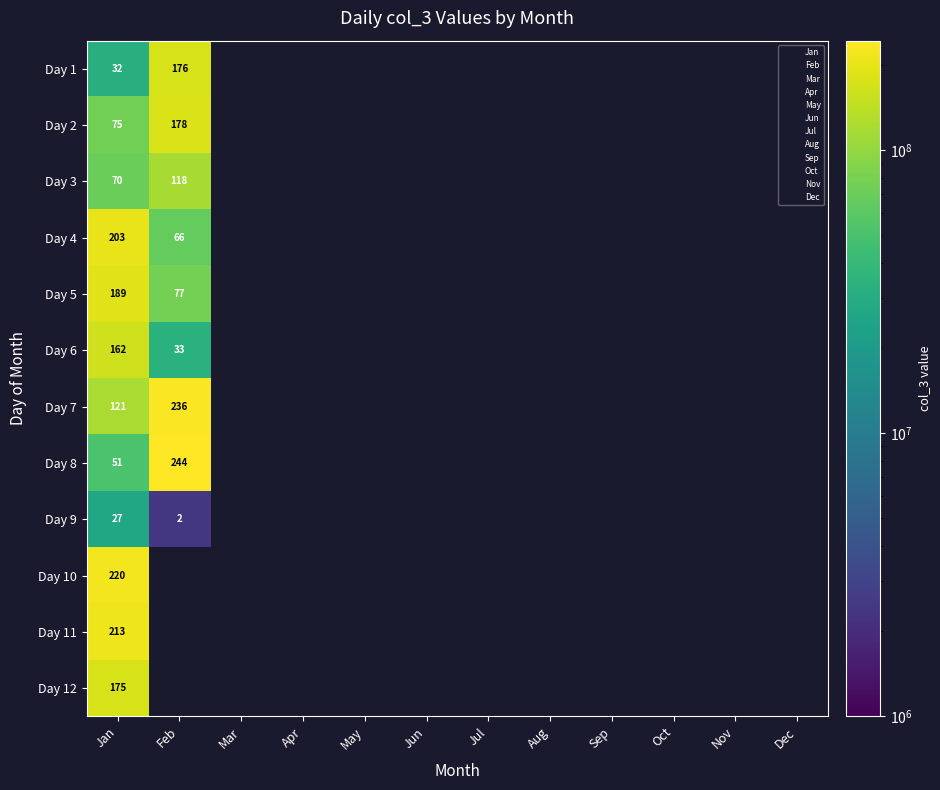

Rank the categories by May value from lowest to highest.

May, May, May, May, May, May, May, May, May, May, May, May